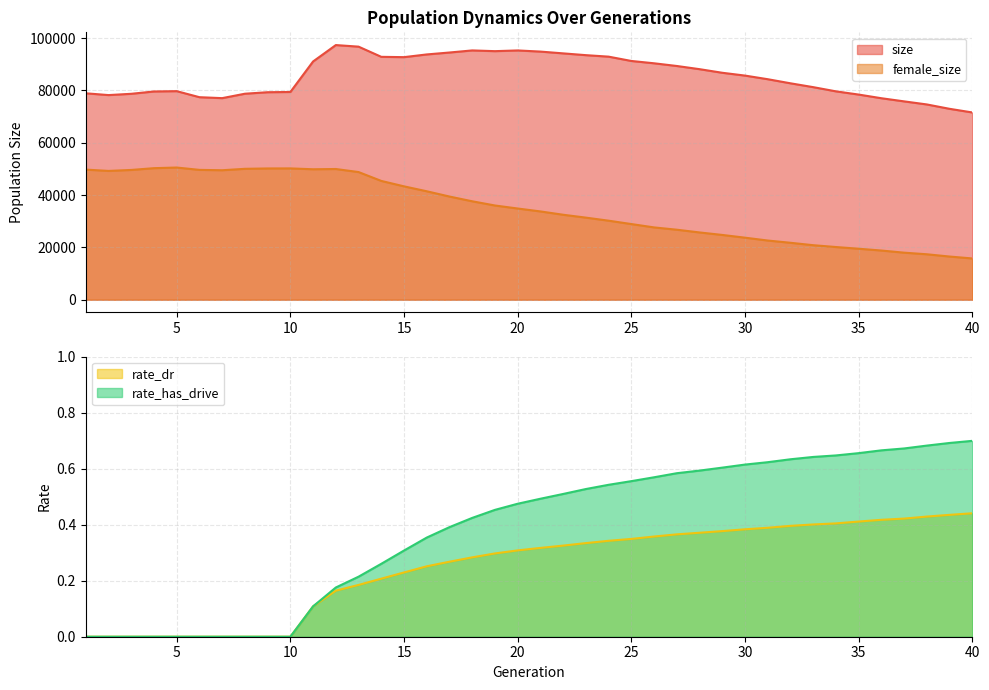

List the series in order of their peak value, highest first.

size, female_size, rate_has_drive, rate_dr